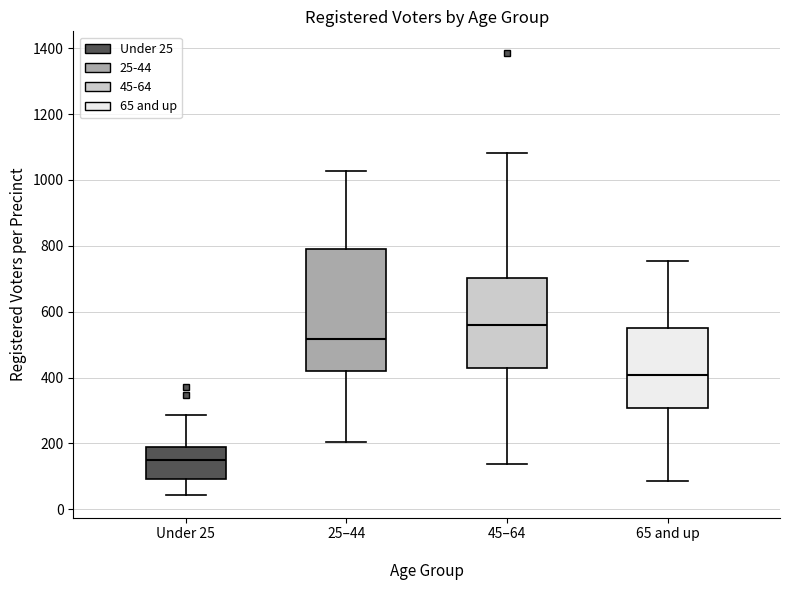

Reading left to right, read every box against the y-axis: the position of its median line, the range the box covers, and the ends of its whiskers. The values are not printed on the chart, so give them approximately, as read against the axis.

Under 25: median 140, box 100 to 200, whiskers 40 to 280
25–44: median 520, box 420 to 780, whiskers 200 to 1020
45–64: median 560, box 420 to 700, whiskers 140 to 1080
65 and up: median 400, box 300 to 540, whiskers 80 to 760